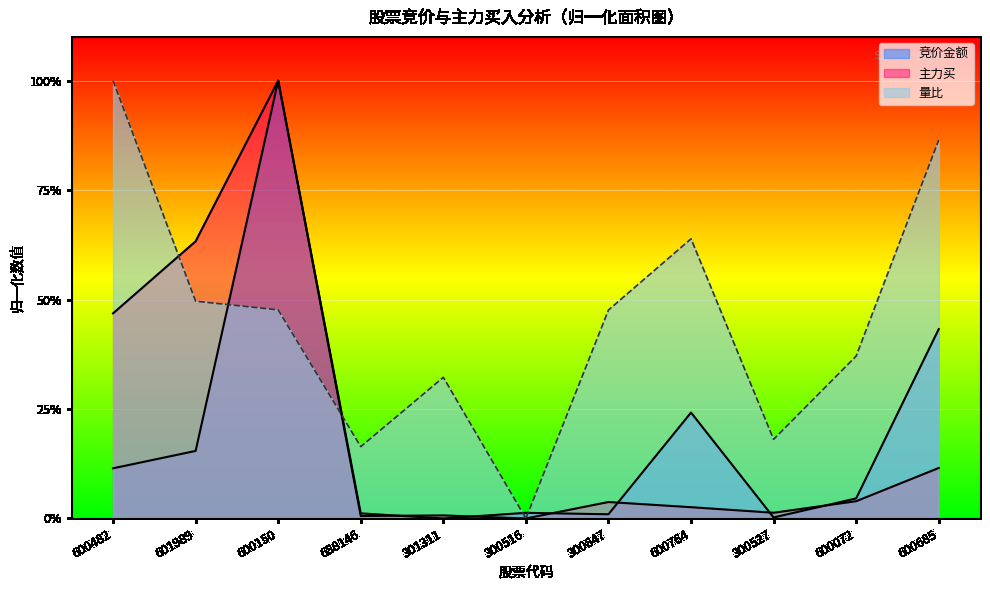

What is the total value across all series at 301311?

0.3